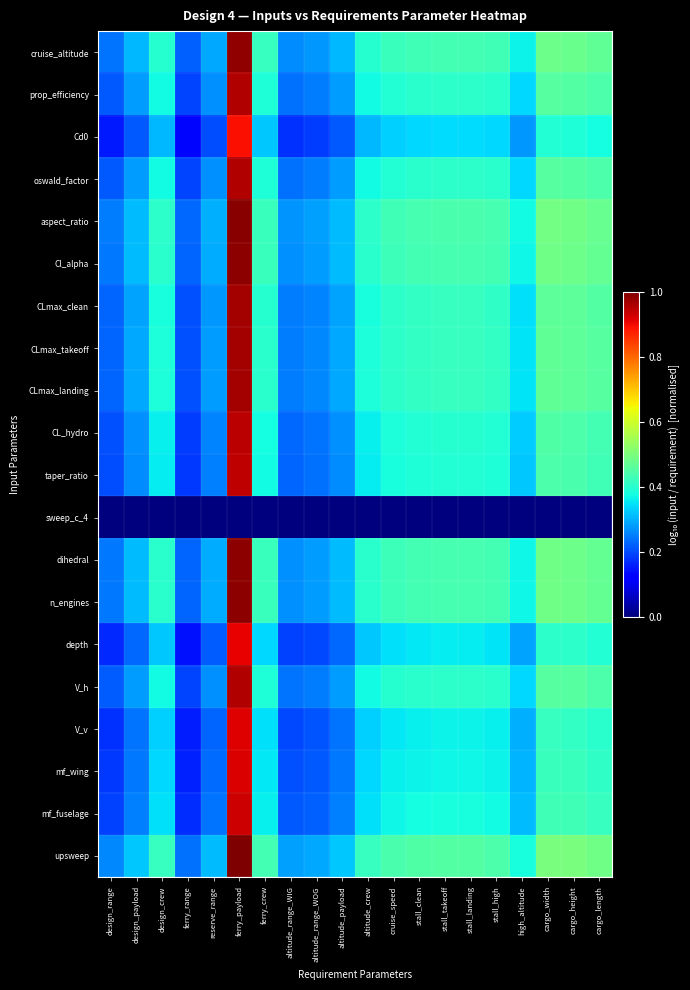

At ferry_range, list the series in order from smallest to largest.

sweep_c_4, Cd0, depth, V_v, mf_wing, mf_fuselage, taper_ratio, CL_hydro, prop_efficiency, oswald_factor, V_h, CLmax_clean, CLmax_takeoff, CLmax_landing, cruise_altitude, Cl_alpha, dihedral, n_engines, aspect_ratio, upsweep